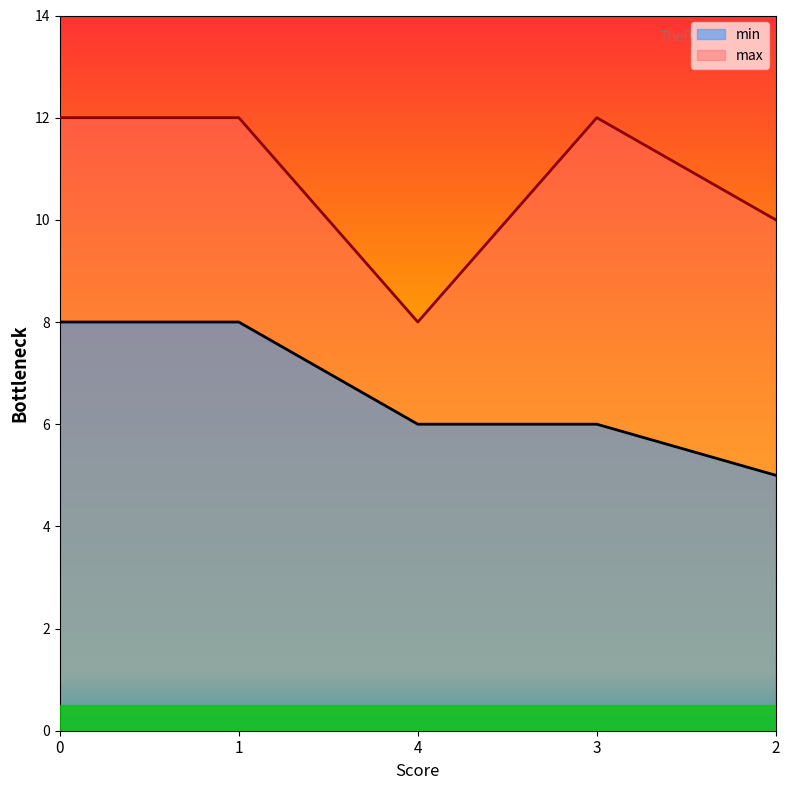

Reading left to right, extract all data points from this chart.

min: 0=8	1=8	4=6	3=6	2=5
max: 0=12	1=12	4=8	3=12	2=10